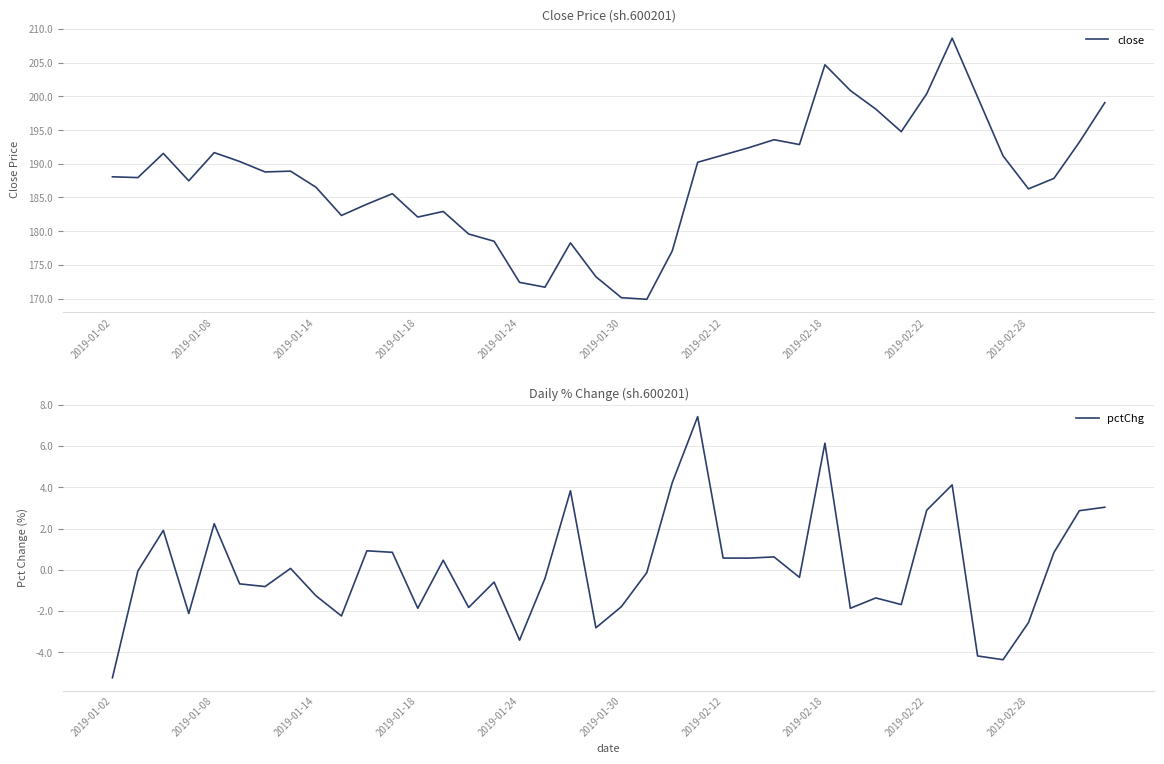

The value of pctChg at 38 is 2.9. True or false?

True